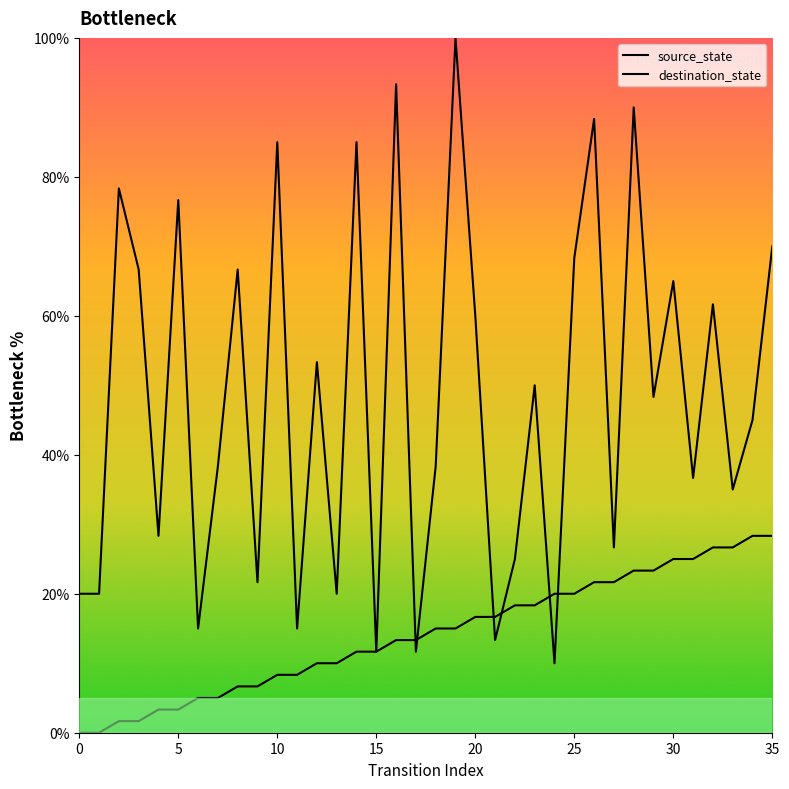

List the series in order of their peak value, lowest first.

source_state, destination_state